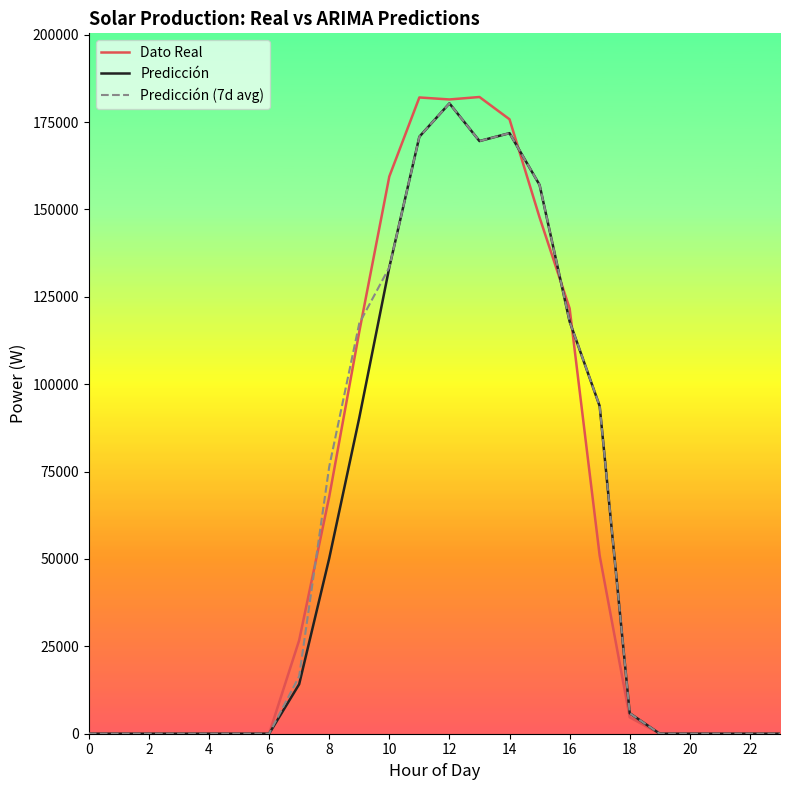

Which series has the widest spread of values?

Dato Real